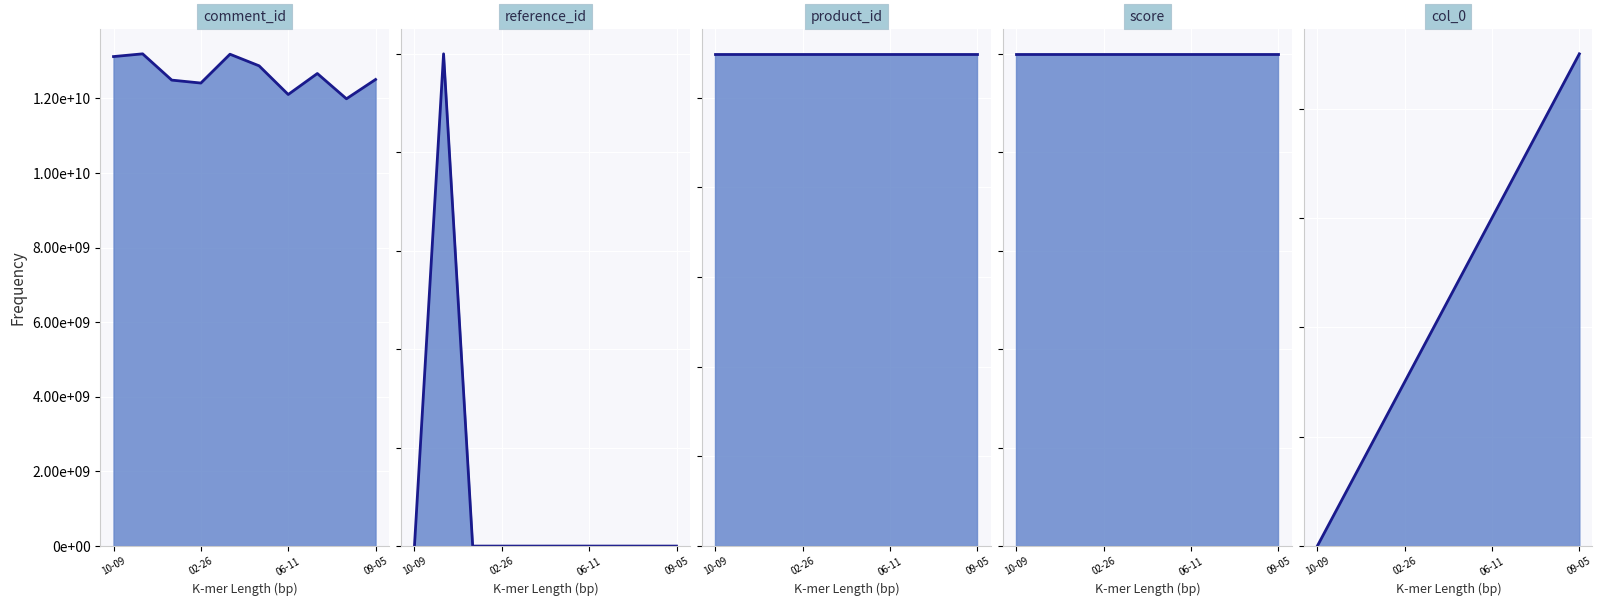

Between 8 and 10-09, which is larger?

10-09